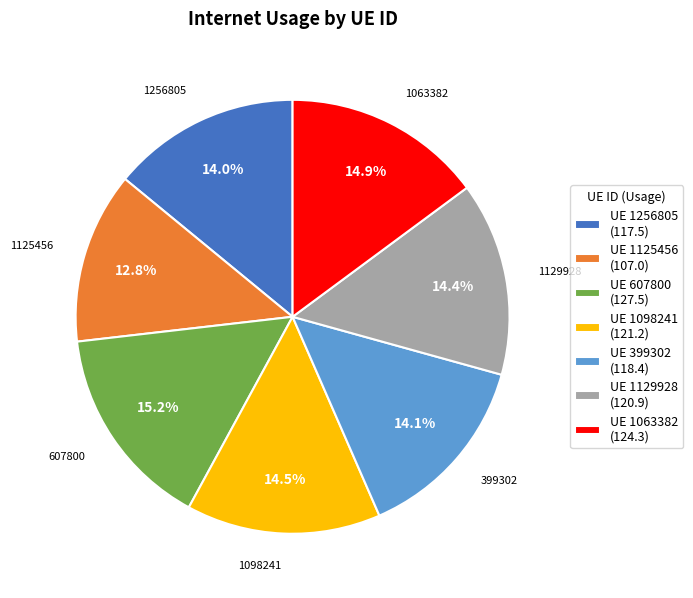

How many slices are in this pie chart?

7